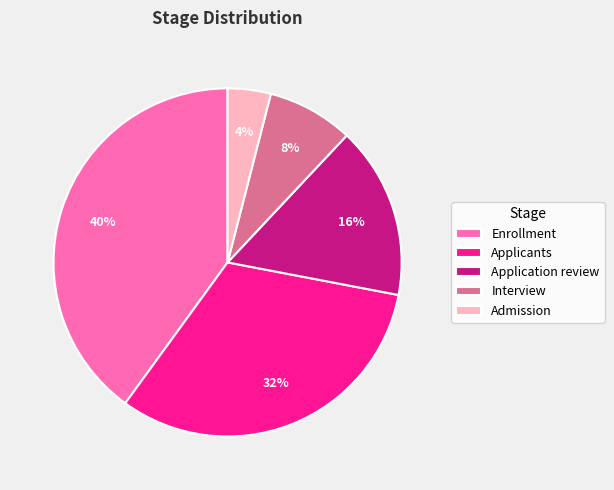

To the nearest percent, what percentage of the pie is Admission?

4%